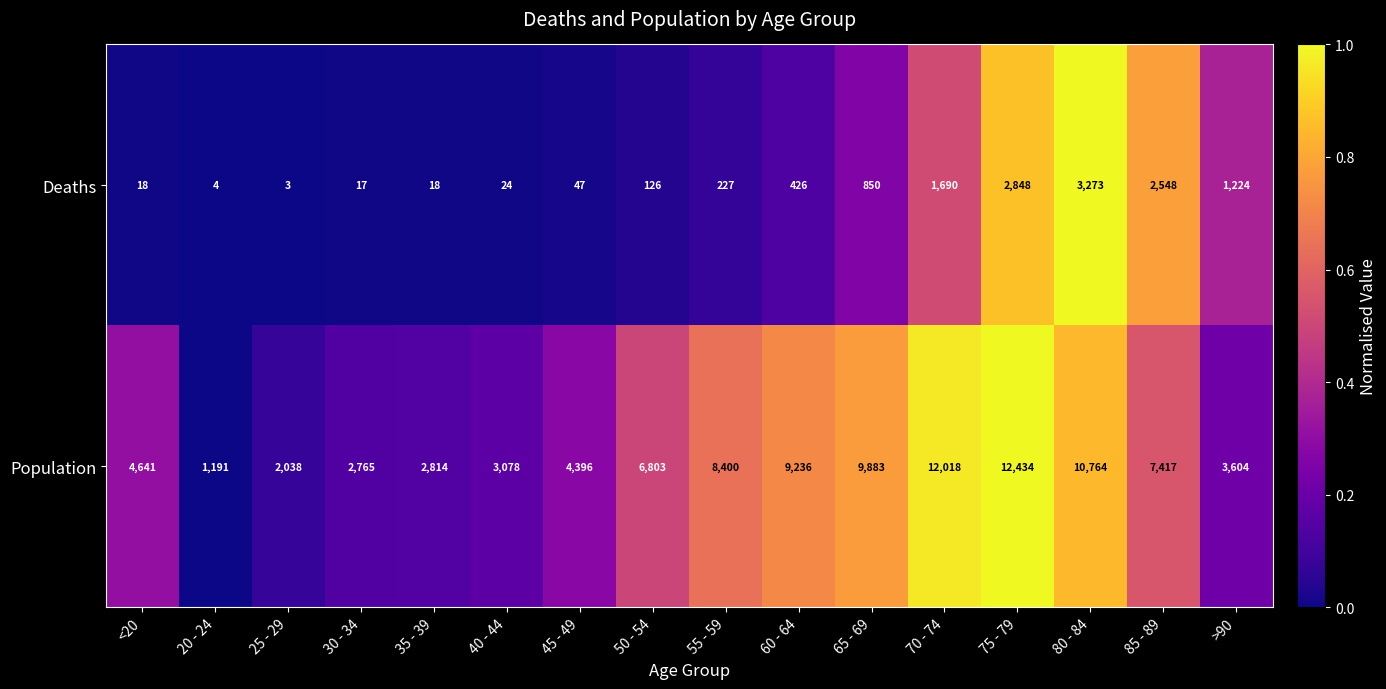

What is the average value of the Deaths series?

834